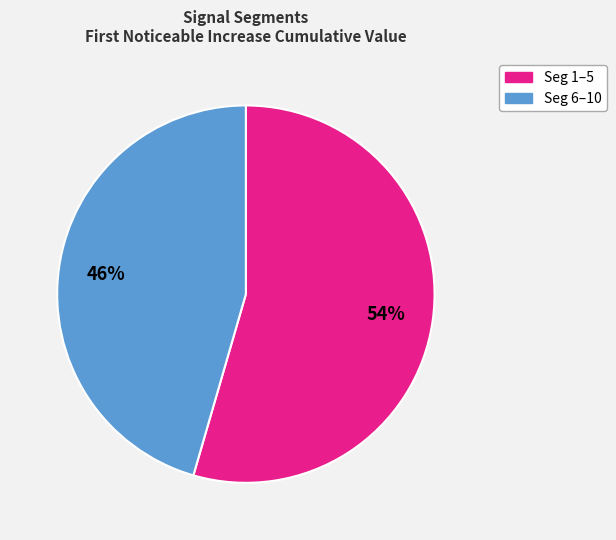

To the nearest percent, what is the average slice percentage?

50%